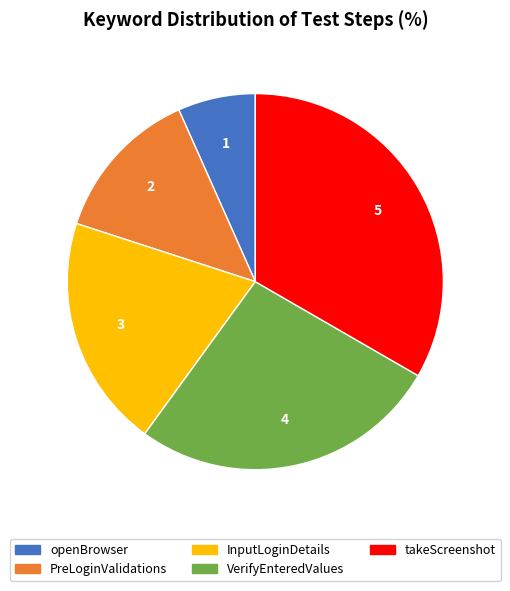

What is the smallest slice in the pie chart?

openBrowser